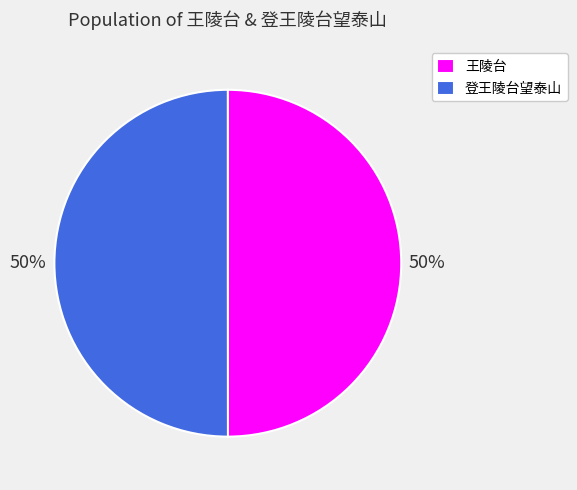

Count the number of slices in the pie.

2